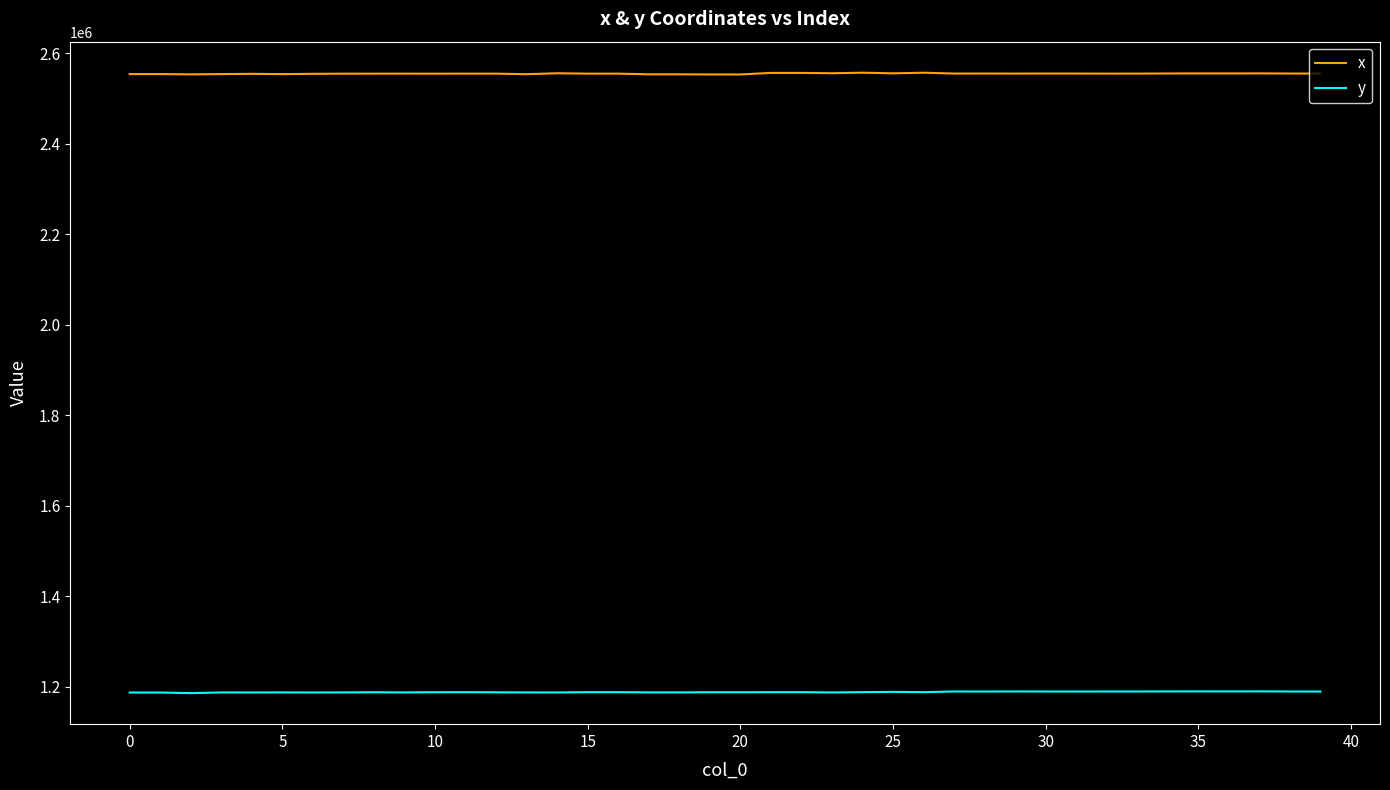

How many lines are shown in the chart?

2